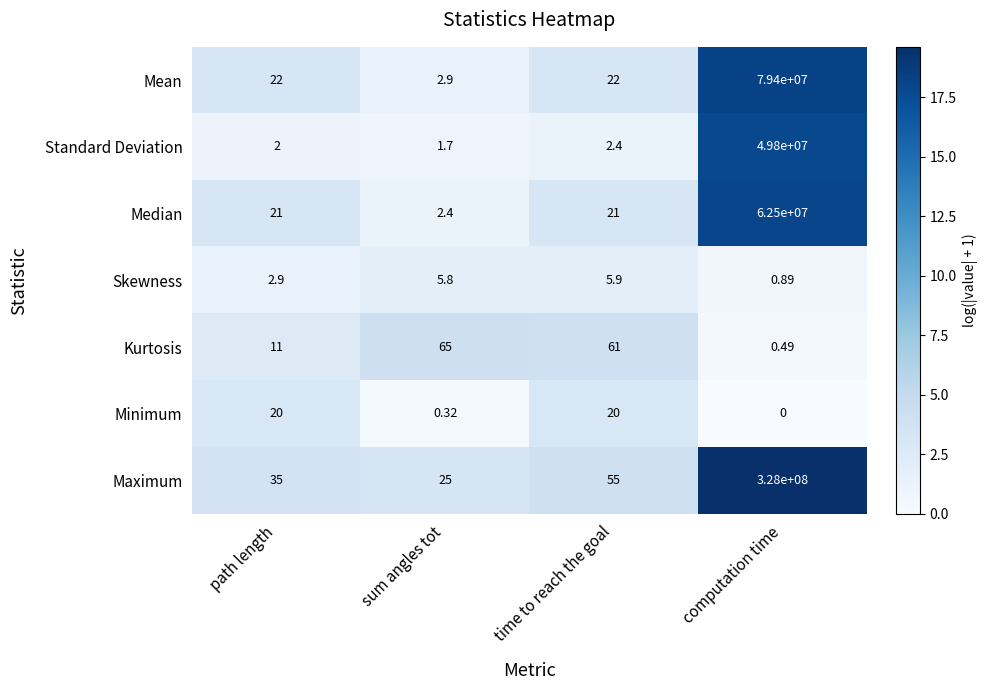

Where is Kurtosis nearest to the value 32?

path length